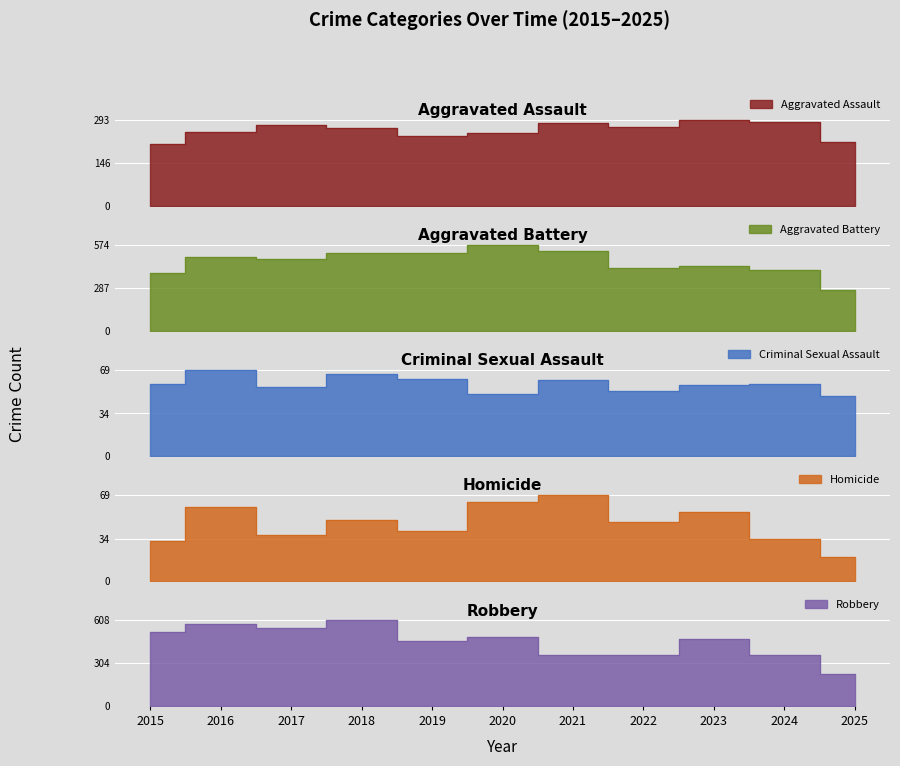

Where is the first local maximum for Criminal Sexual Assault?

2016